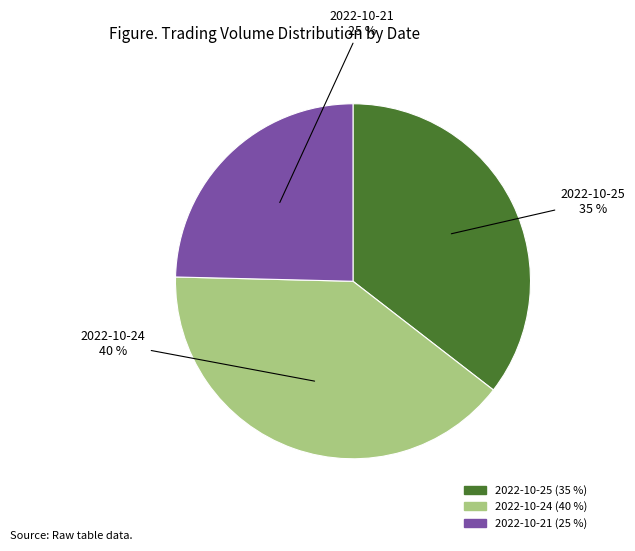

True or false: 2022-10-25 accounts for 48% of the total.

False